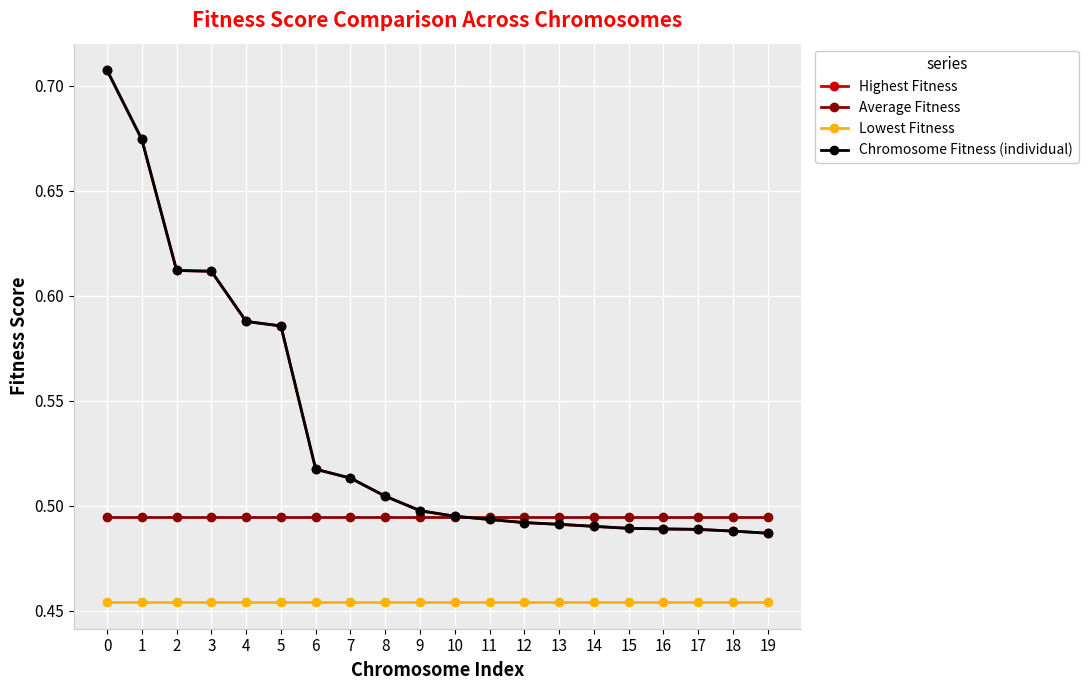

What is the sum of the Chromosome Fitness (individual) values at 15 and 3?

1.1